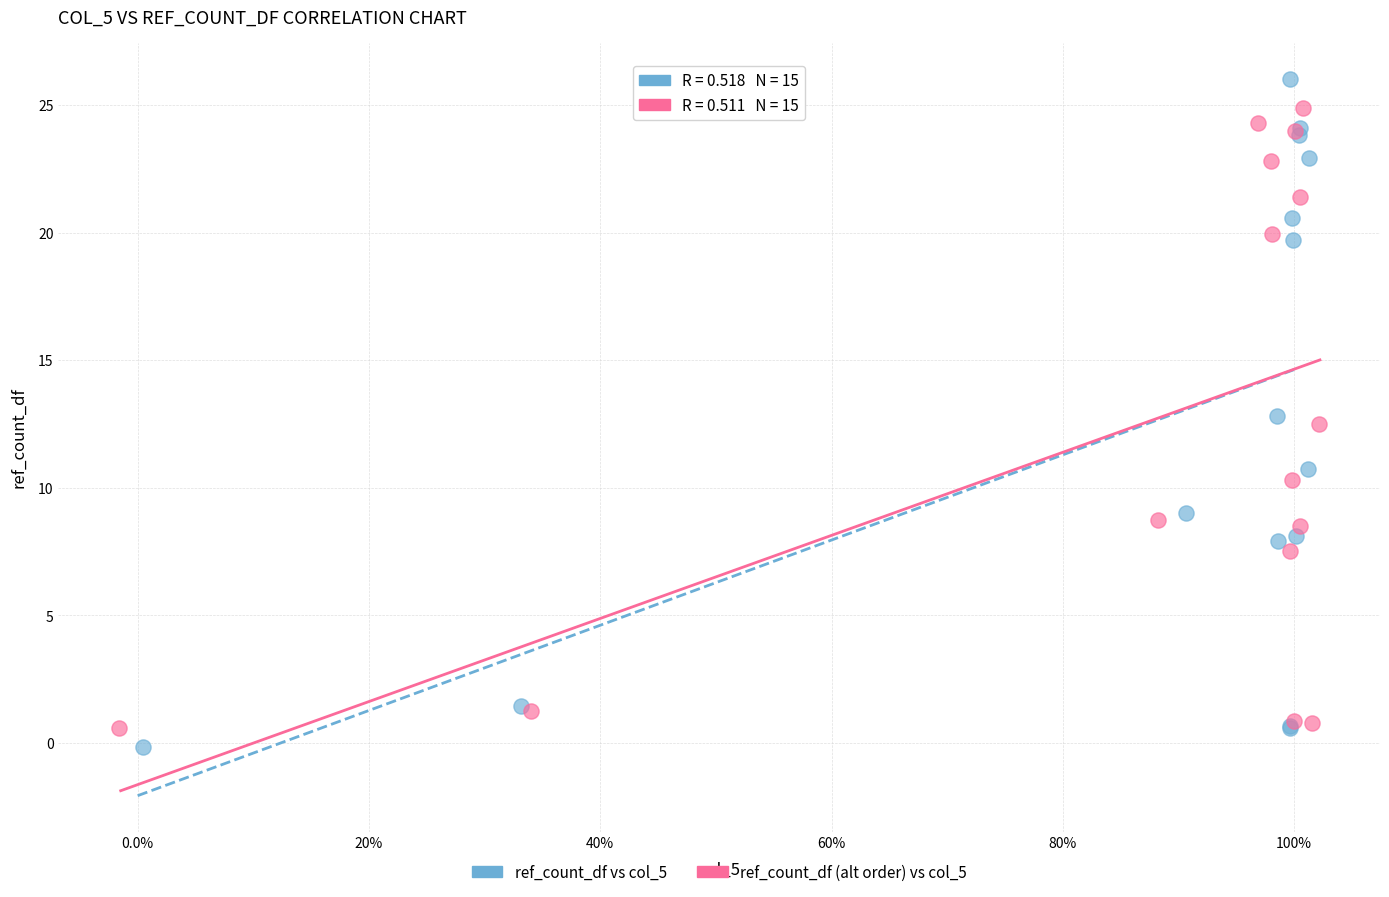

Which series reaches the minimum Y coordinate?

ref_count_df vs col_5